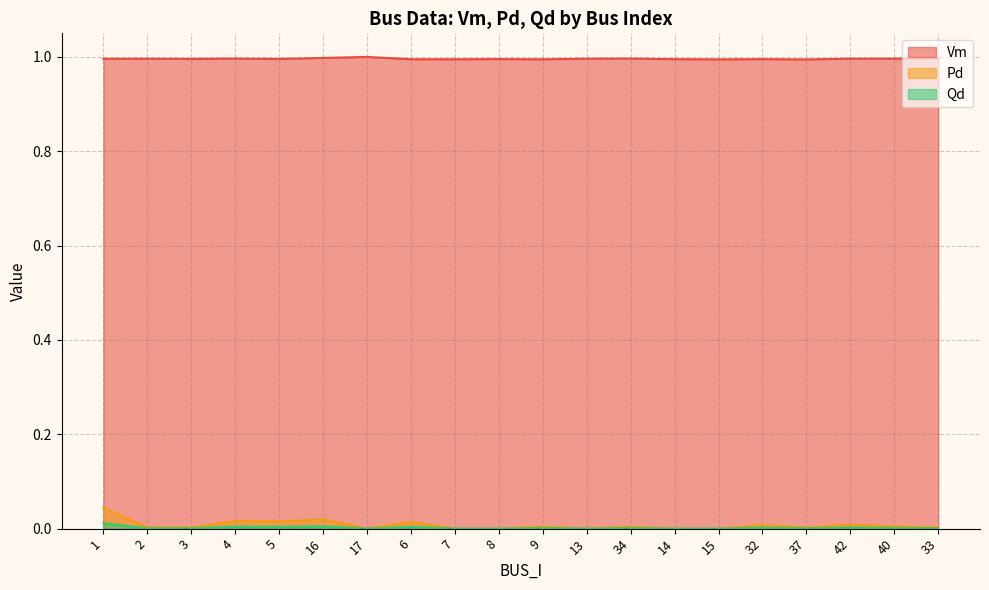

What is the difference between the highest and lowest values at 15?

1.0